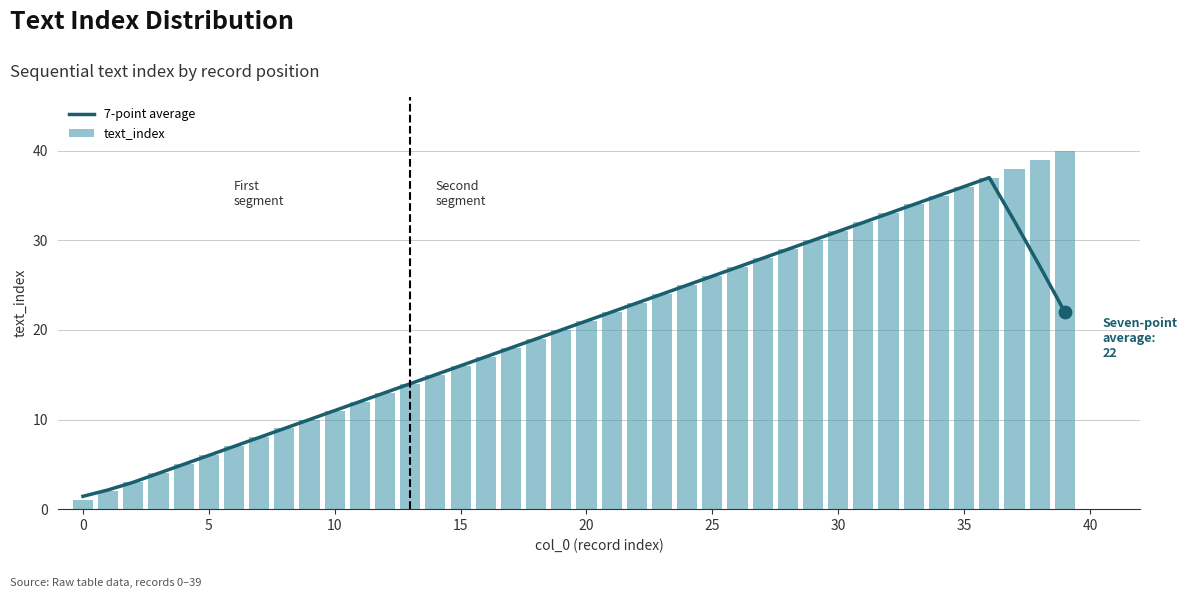

Which series has the largest total across all categories?

text_index